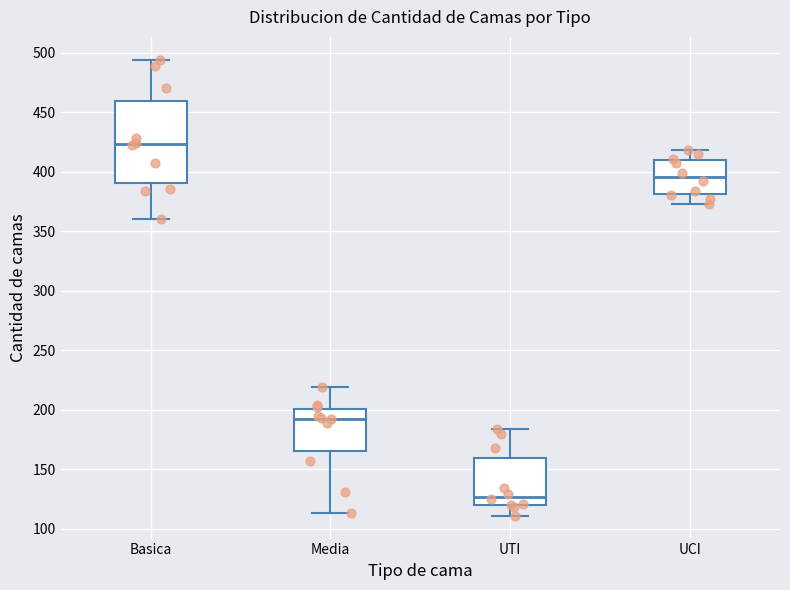

Reading left to right, transcribe this box plot: for each box, give where its median line is, the range the box spans, and where its two whiskers end, as read against the y-axis. The values are not printed on the chart, so give them approximately, as read against the axis.

Basica: median 425, box 390 to 460, whiskers 360 to 495
Media: median 195, box 165 to 200, whiskers 115 to 220
UTI: median 125, box 120 to 160, whiskers 110 to 185
UCI: median 395, box 380 to 410, whiskers 375 to 420